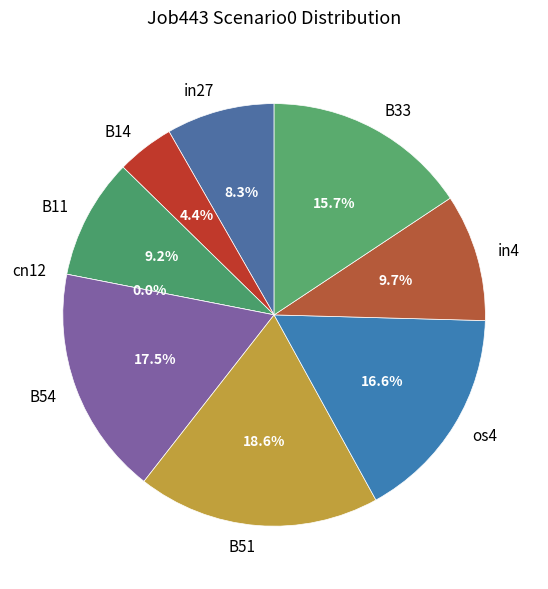

Does in27 represent more than half of the total?

No